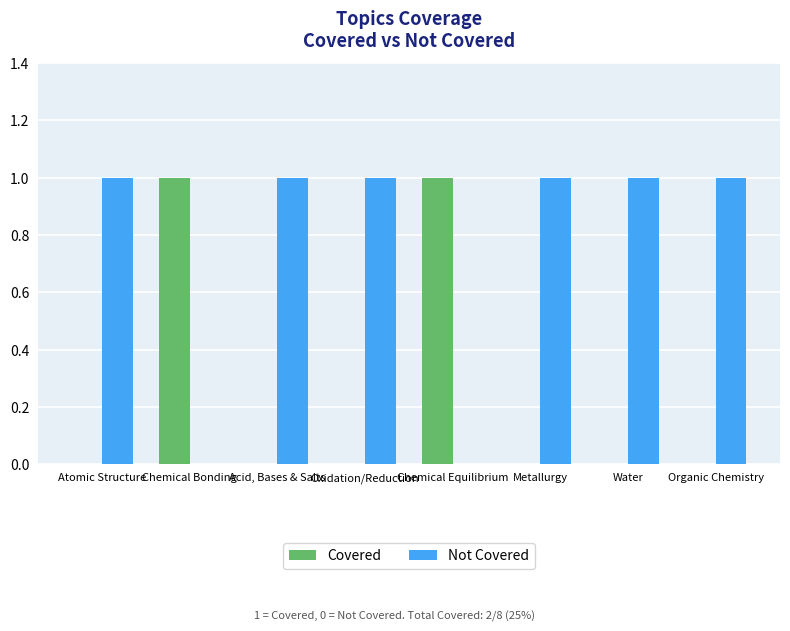

What is the sum of all Not Covered values?

6